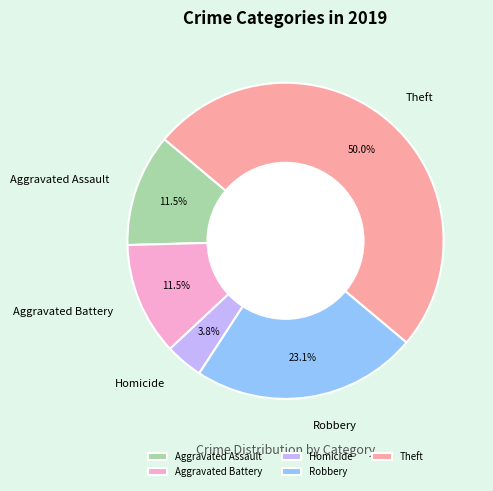

Does Robbery represent more than half of the total?

No